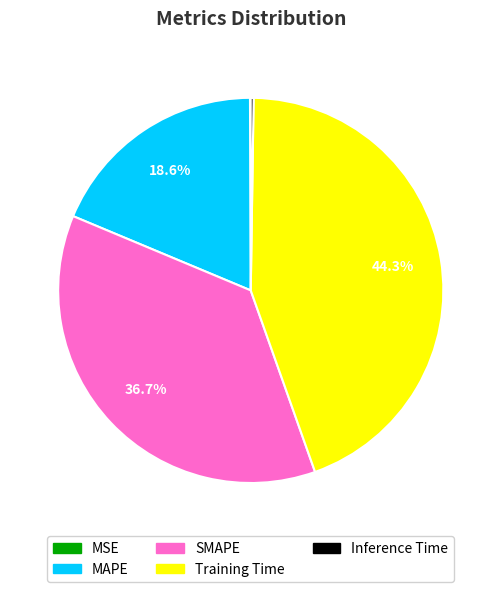

Combined, do SMAPE and Training Time account for over 50%?

Yes